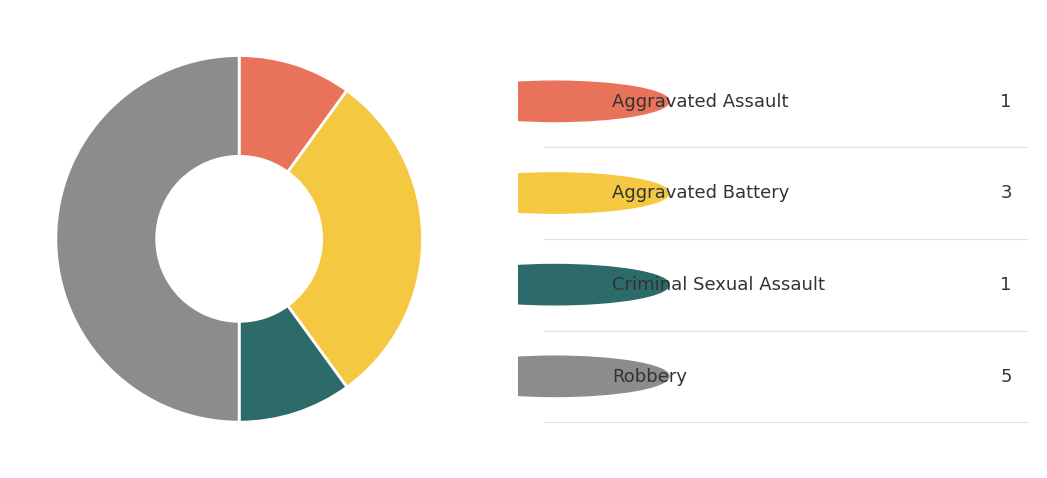

Does any single category account for the majority?

No